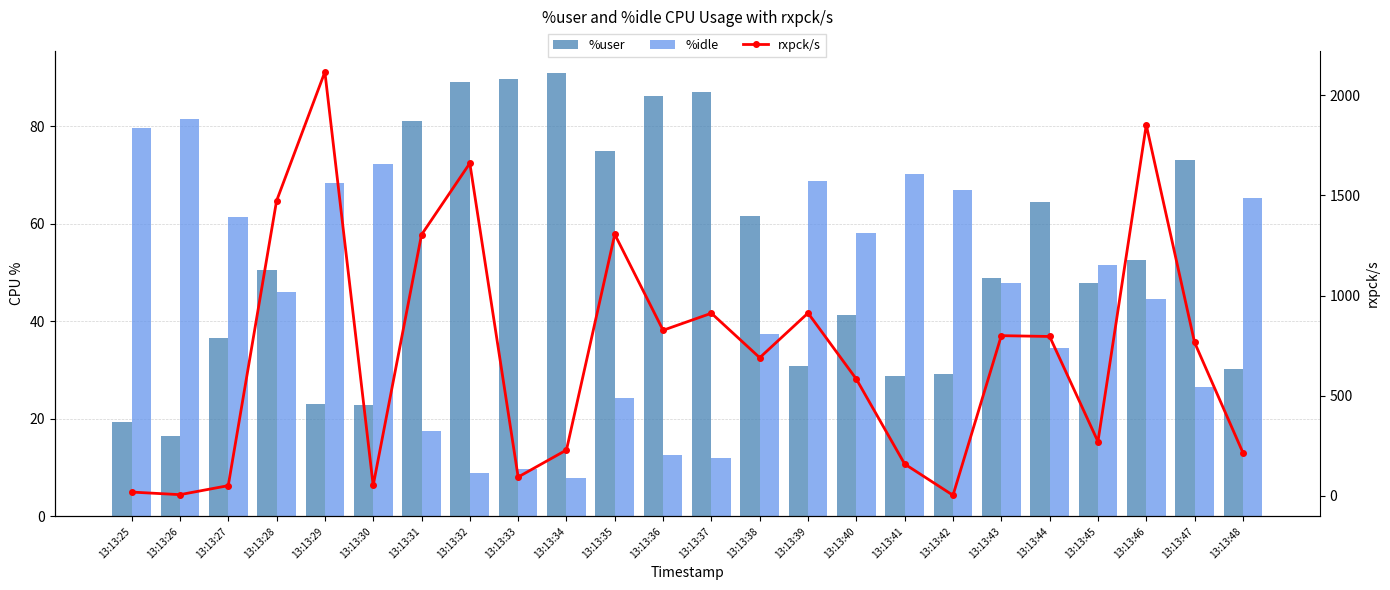

Which label corresponds to the largest value in the chart?

13:13:29